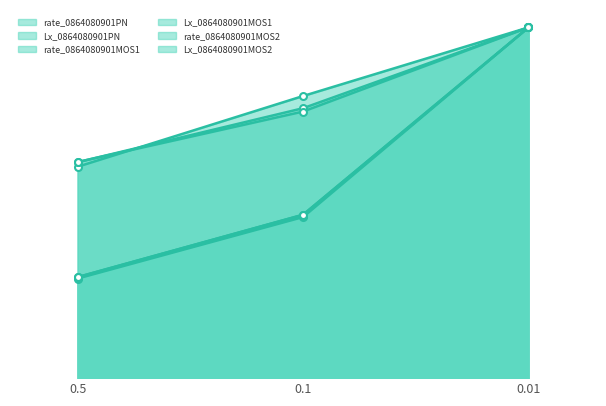

List the series in order of their peak value, highest first.

rate_0864080901PN, Lx_0864080901PN, rate_0864080901MOS1, Lx_0864080901MOS1, rate_0864080901MOS2, Lx_0864080901MOS2